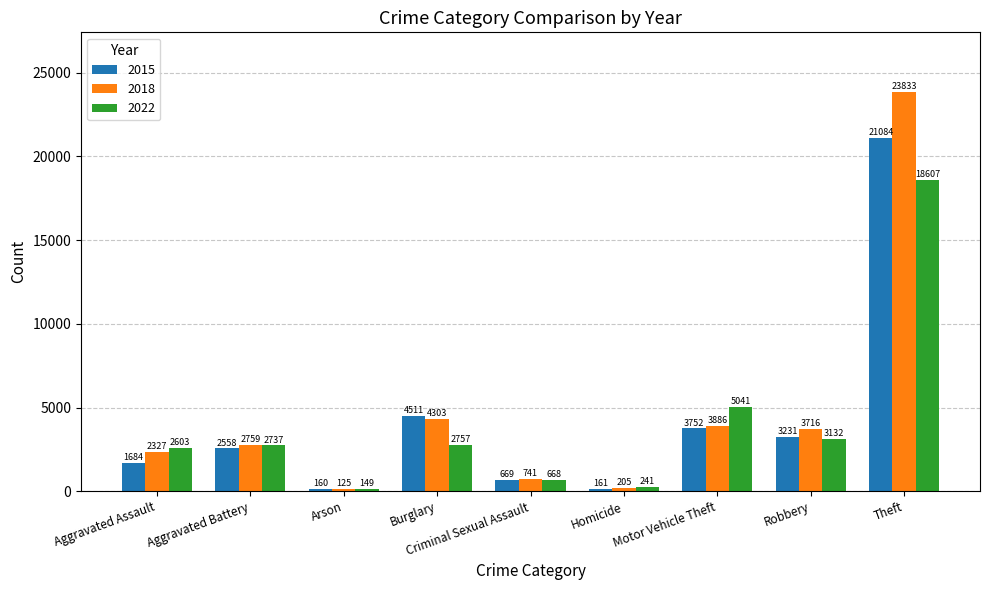

What is the total value across all series at Robbery?

10079